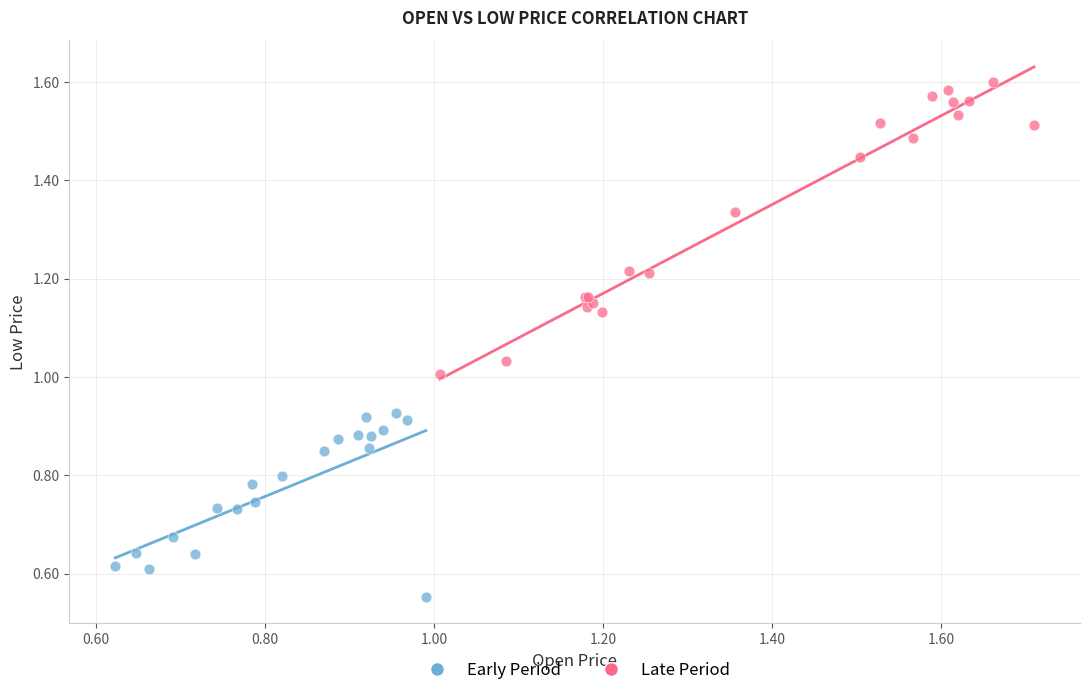

Which series has the widest spread of Y values?

Late Period